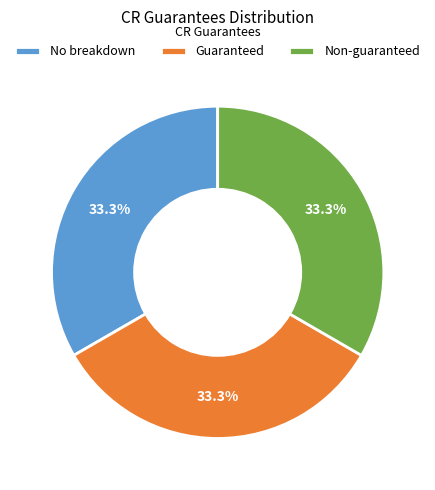

To the nearest percent, what portion does Non-guaranteed represent?

33%